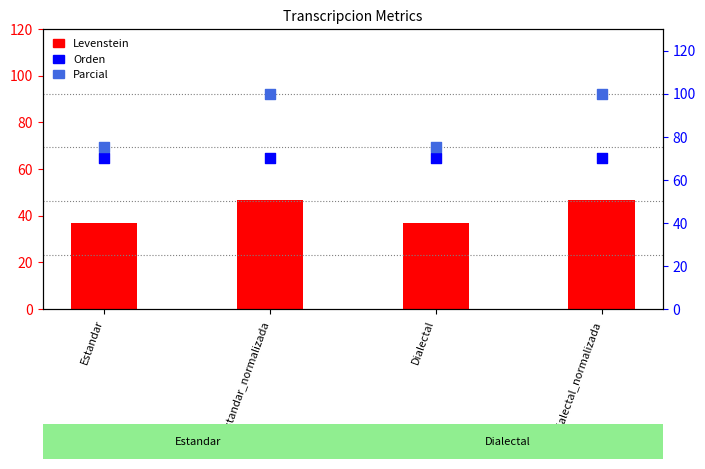

What is the total value across all series at Dialectal?

181.8